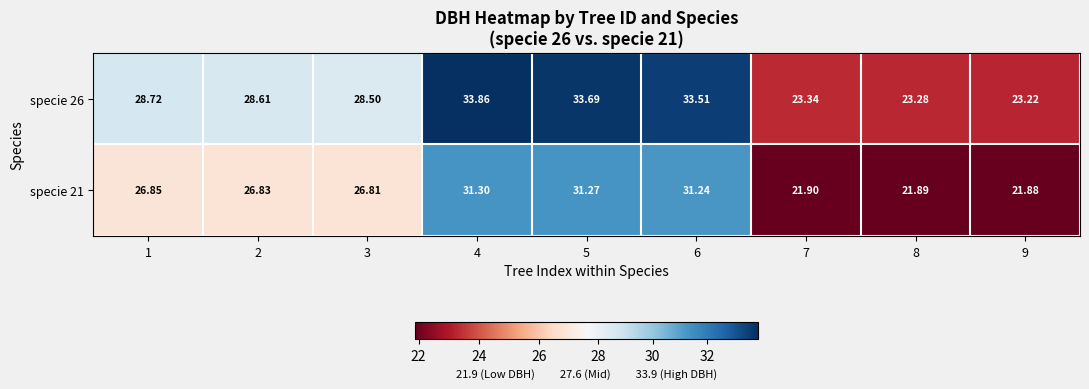

Is the value of specie 26 at 9 greater than the value of specie 21 at 9?

Yes